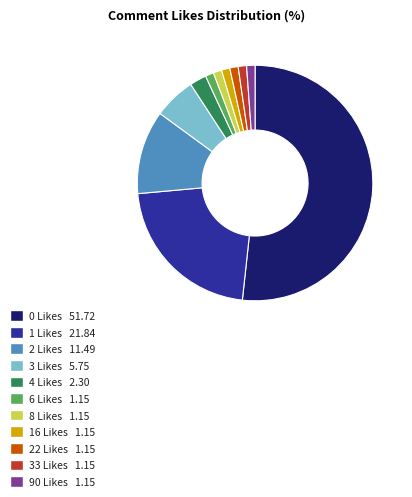

What is the largest slice in the pie chart?

0 Likes